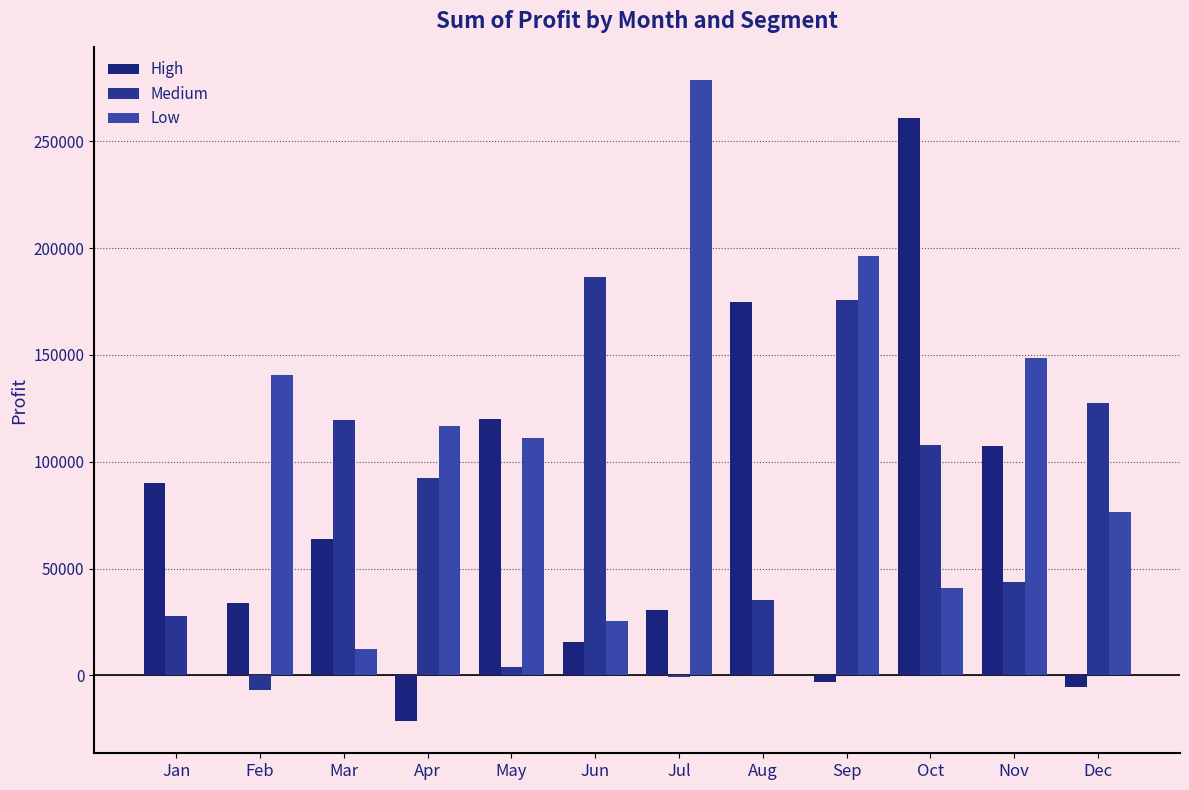

The value of High at Sep is -4895.3. True or false?

False